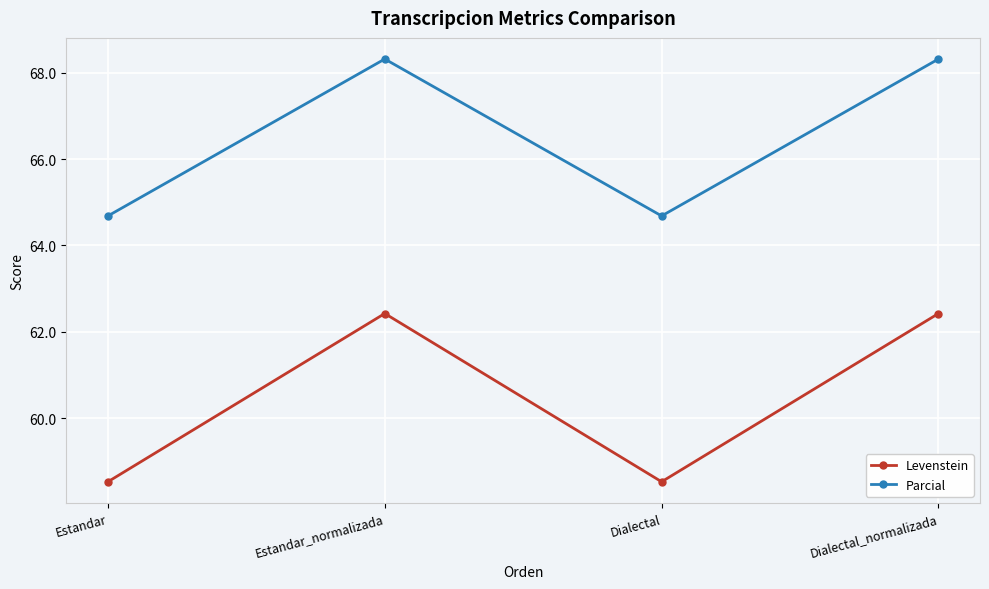

True or false: Levenstein and Parcial cross at least once.

False